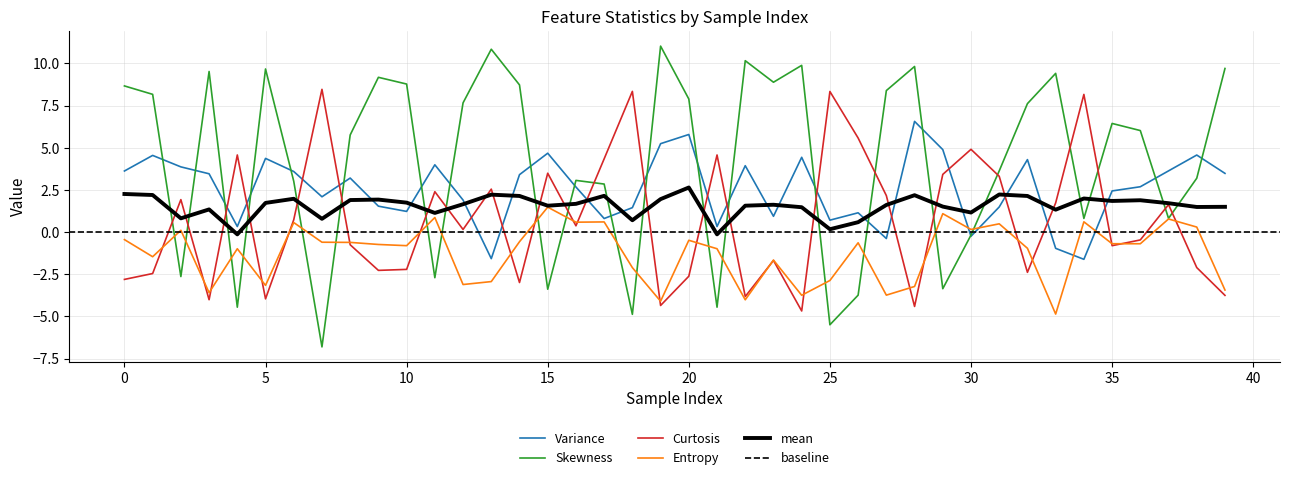

List the series in order of their peak value, highest first.

Skewness, Curtosis, Variance, Entropy